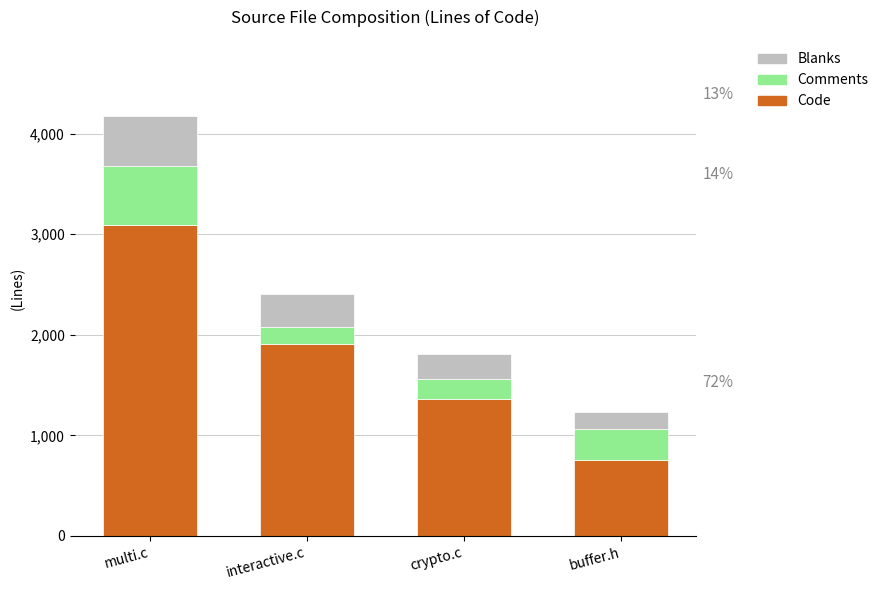

At which category is the sum across all series the highest?

multi.c